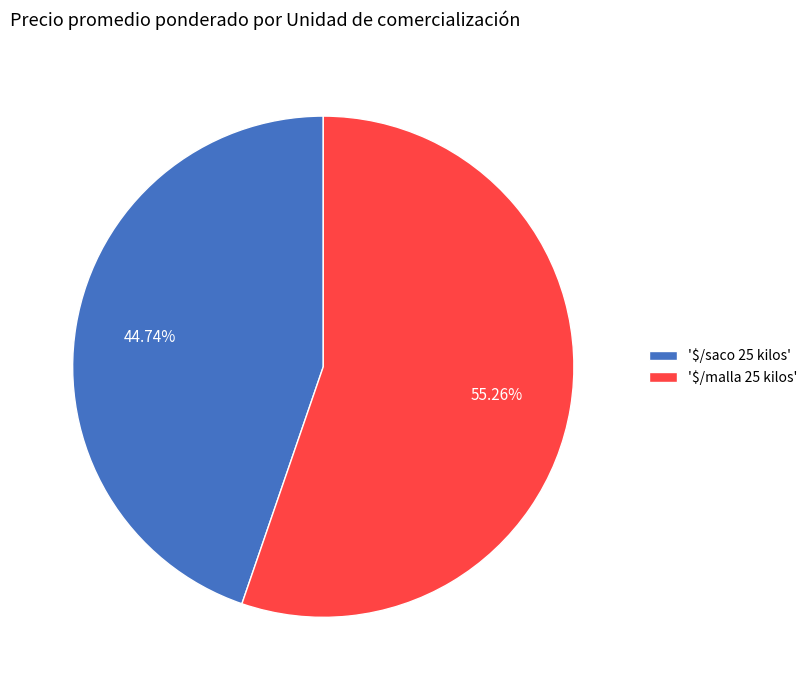

Does '$/malla 25 kilos' represent more than half of the total?

Yes